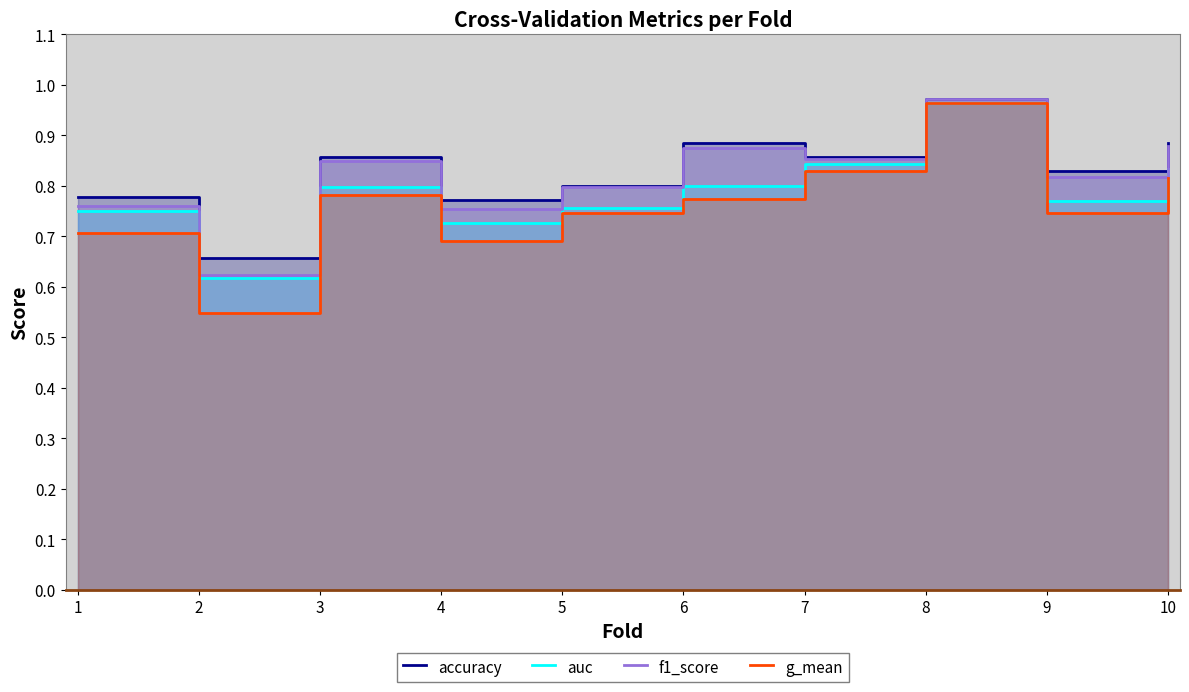

At which category is the sum across all series the highest?

8